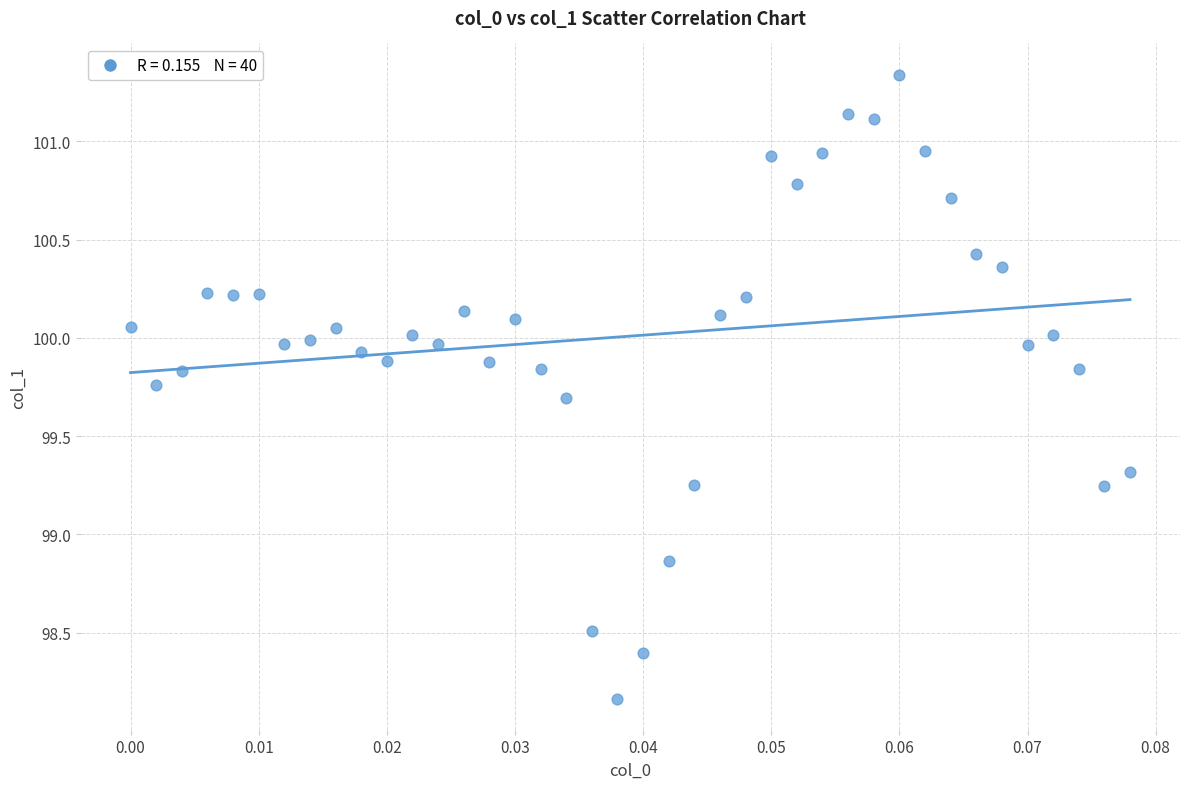

What is the range of Y values (max minus min)?

3.2